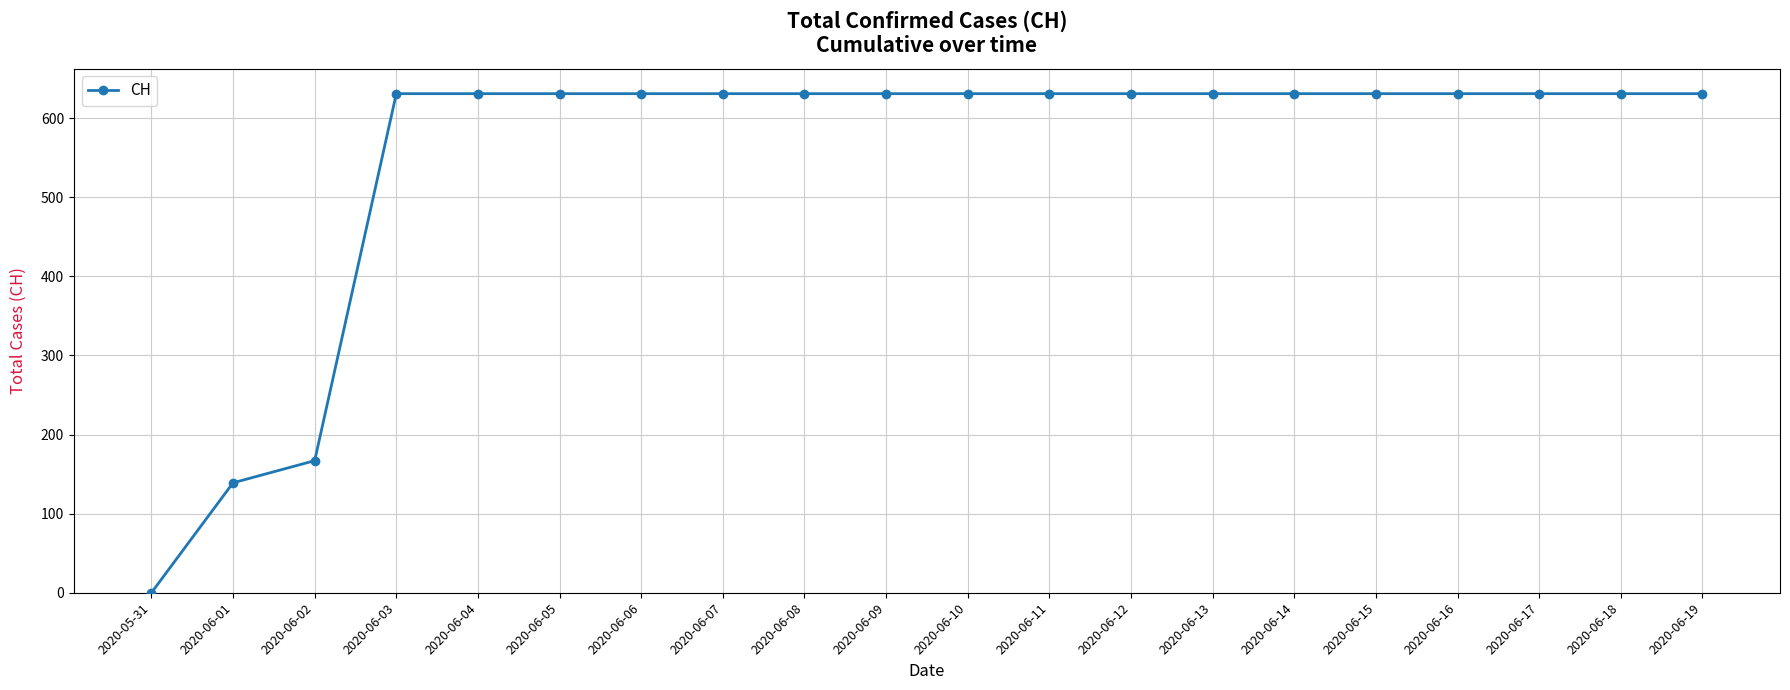

What is the sum of all values?

11033